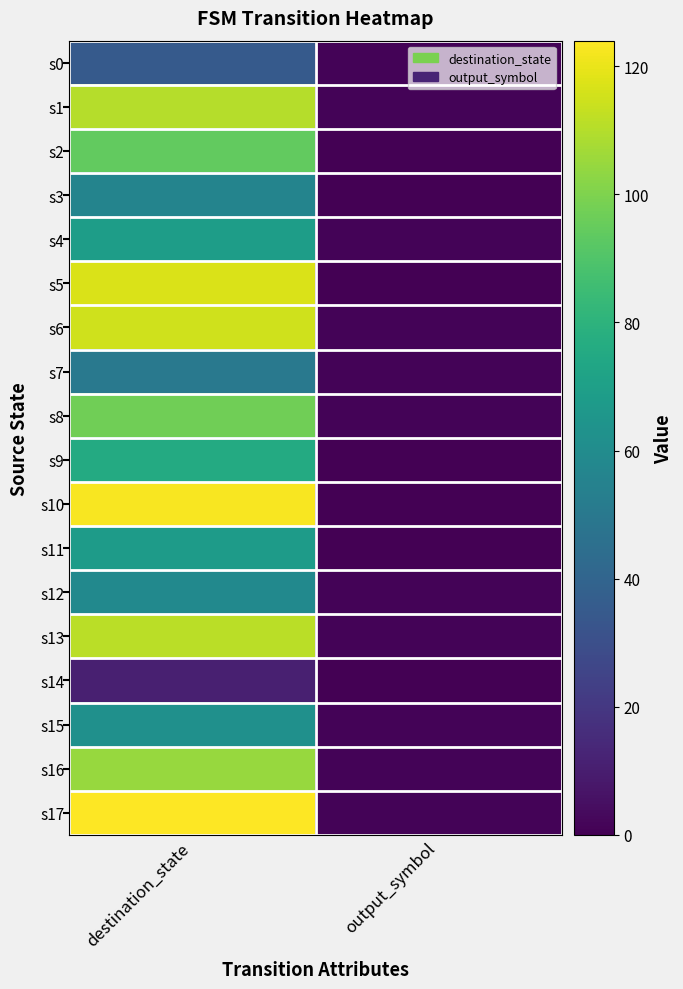

At how many categories does at least one series exceed 67?

1